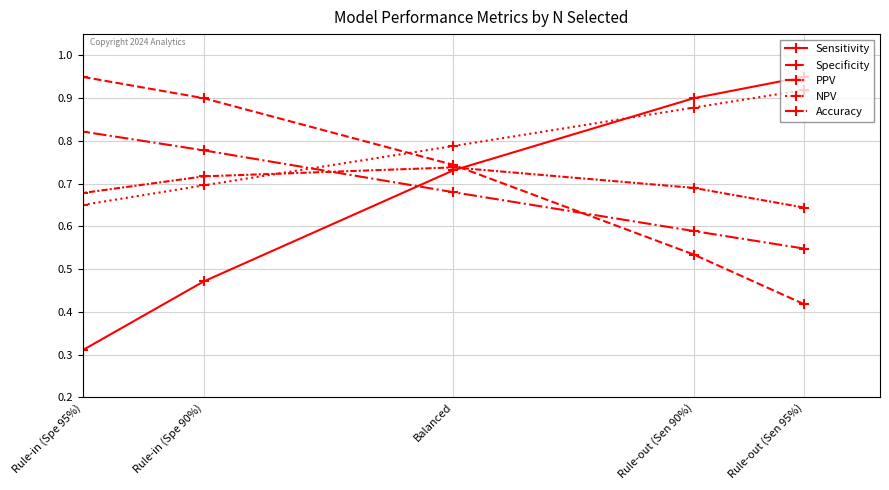

What is the difference between the maximum and second lowest values in the Specificity series?

0.4